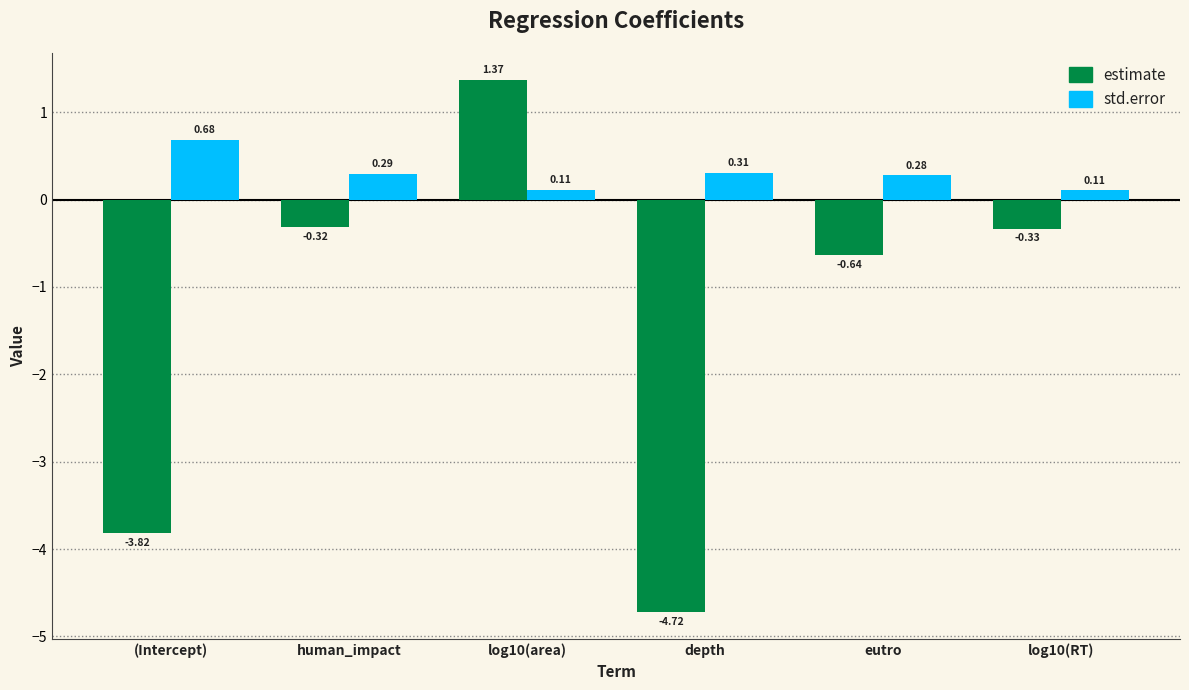

Which series has the largest total across all categories?

std.error